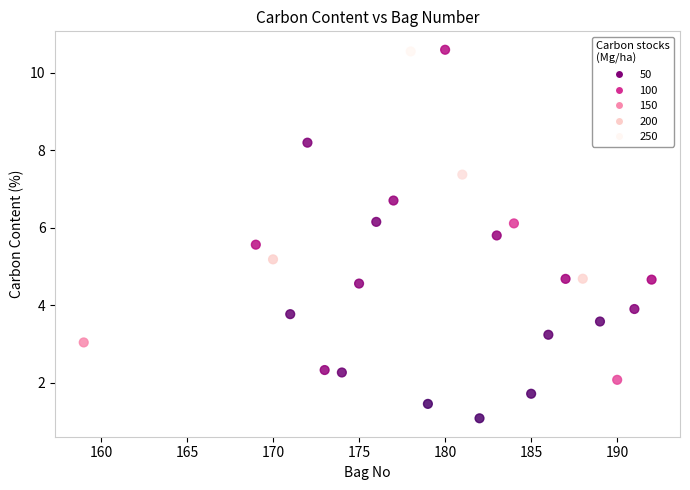

What is the range of Y values (max minus min)?

9.5